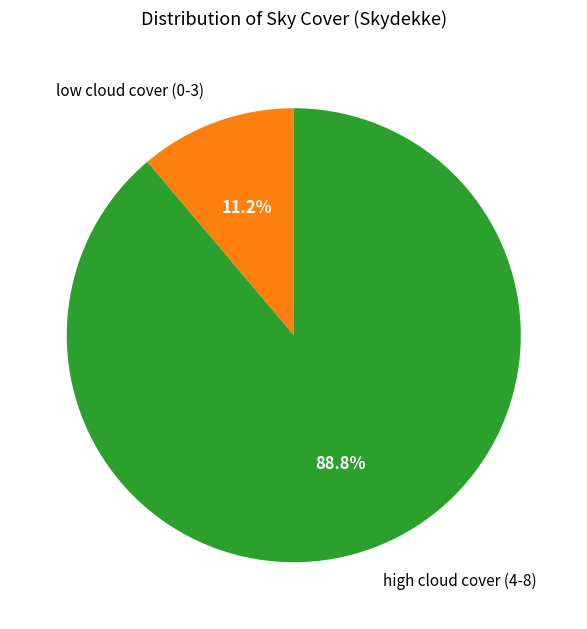

What percentage is NOT represented by low cloud cover (0-3)?

88.8%